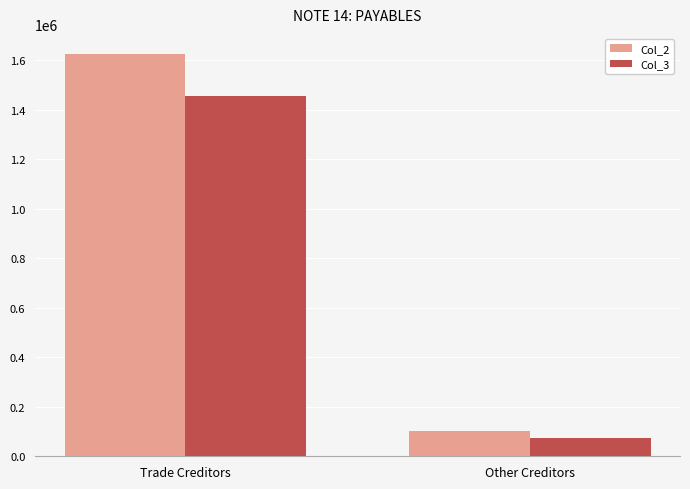

True or false: Col_3 has a value of 1453449 at Trade Creditors.

True